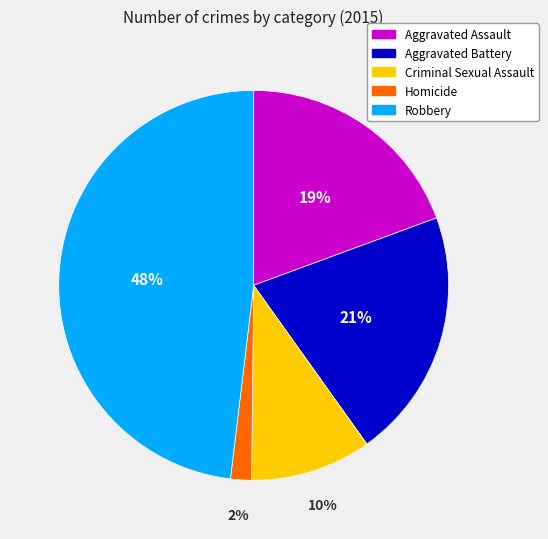

True or false: Aggravated Assault accounts for 19% of the total.

True